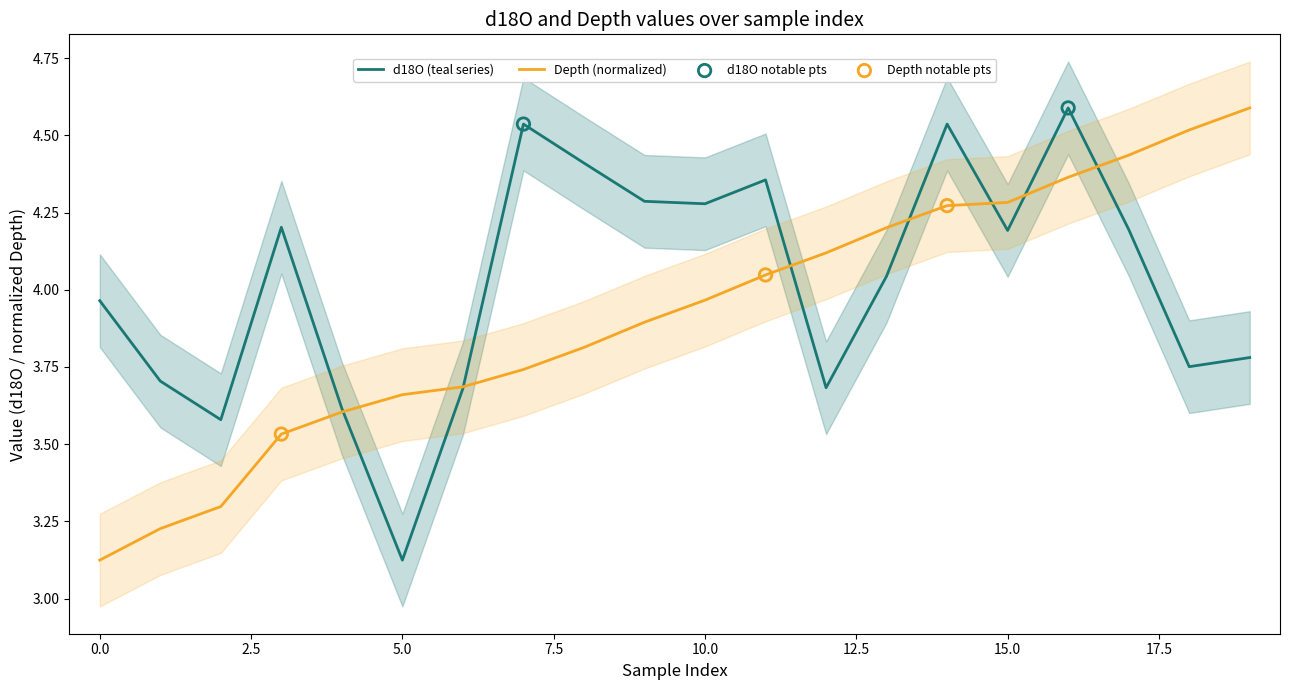

At which category is the sum across all series the highest?

16